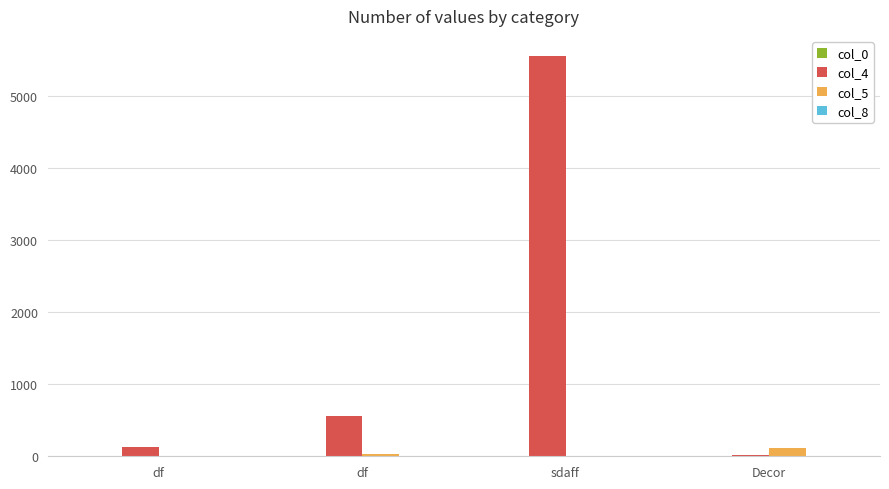

Count the number of categories in the chart.

4